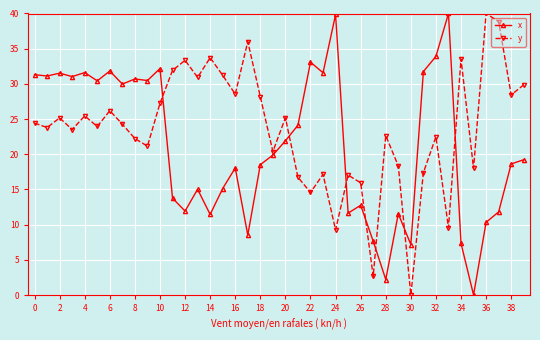

What is the value of the y point at the 11th from the left?

27.2